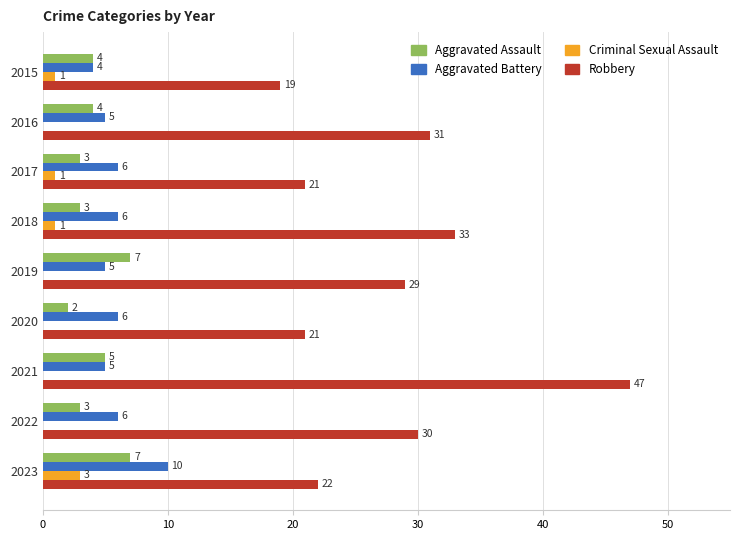

Which series changed the most between 2019 and 2021?

Robbery